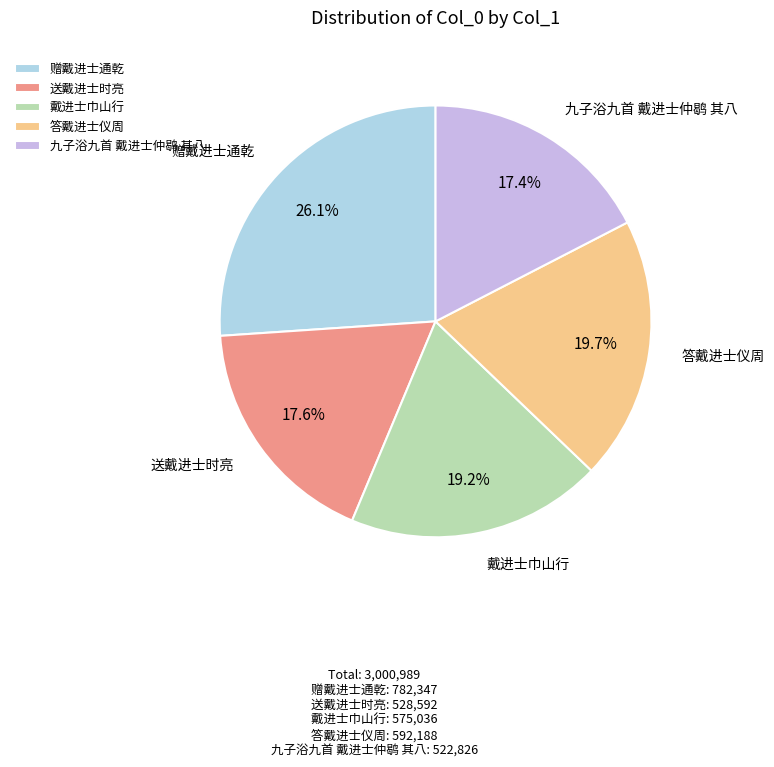

How many segments does this pie chart have?

5